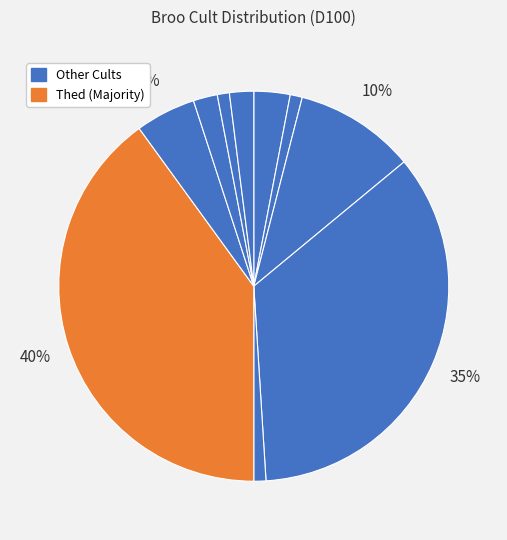

Rank the categories by value from lowest to highest.

Seven Mothers, Bagog, Gbaji, Krarsht, Other, Daka Fal, Thanatar, Primal Chaos, Mallia, Thed